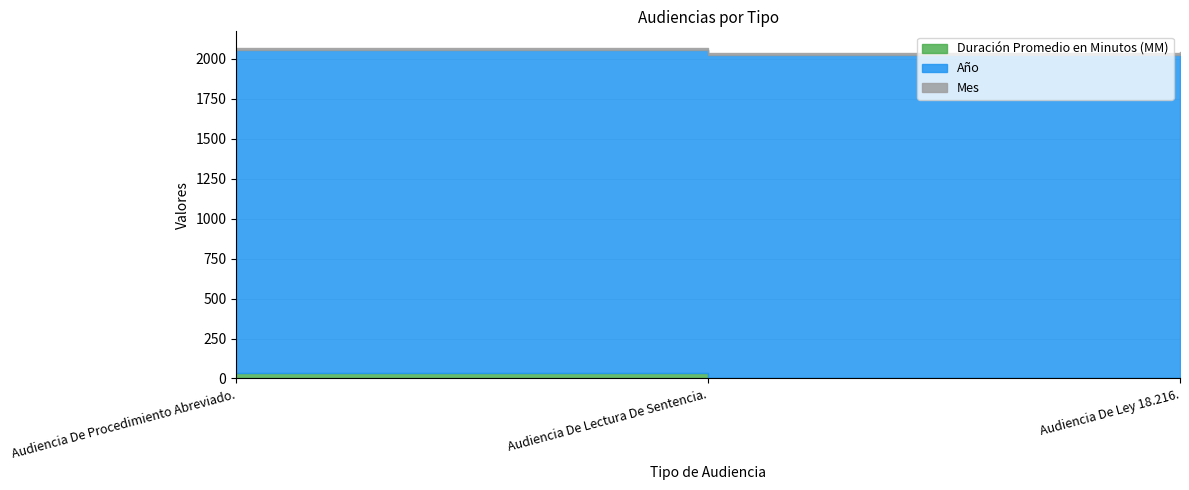

True or false: Duración Promedio en Minutos (MM) has a value of 10 at Audiencia De Ley 18.216..

True